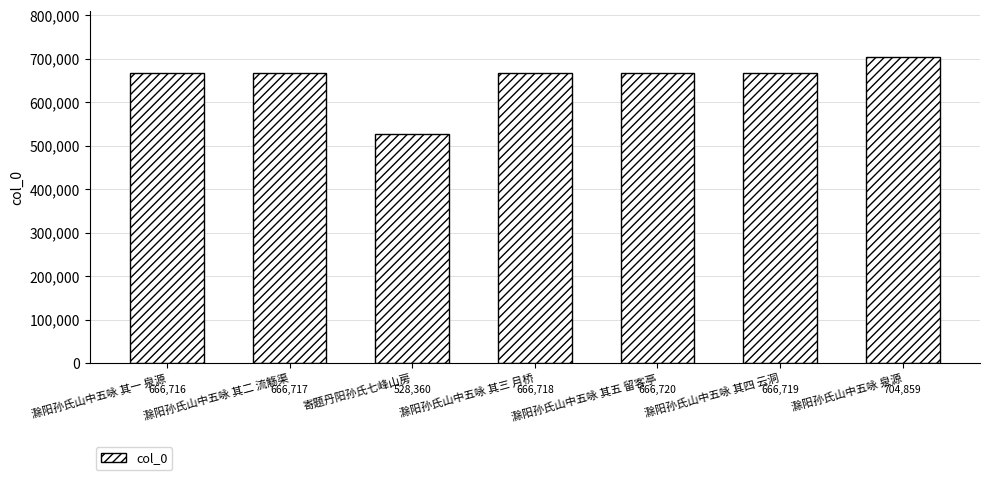

How many bars are there in total?

7